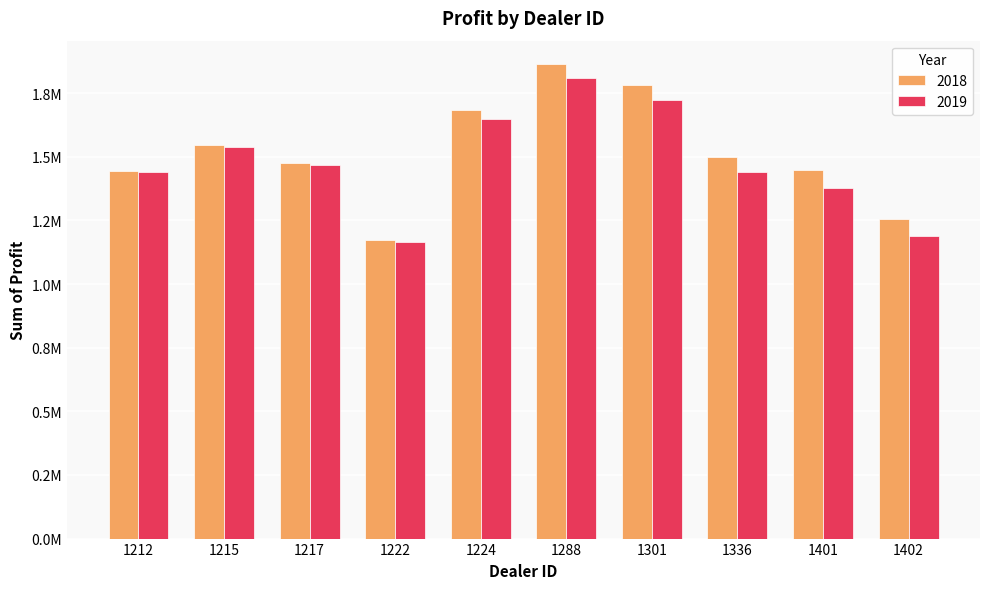

What are all the series names shown in the legend?

2018, 2019